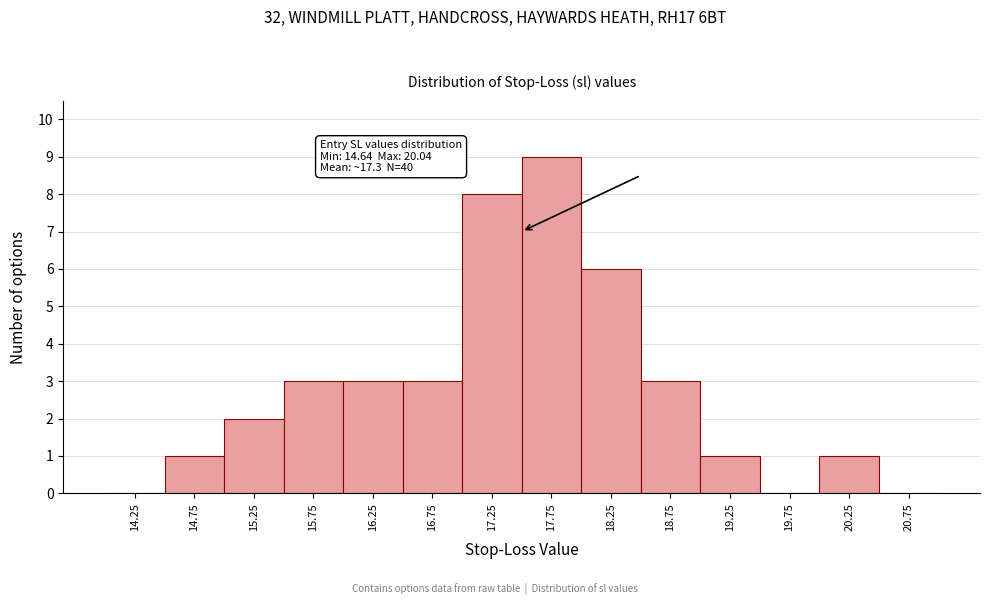

Which range on the x-axis has the tallest bar?

17.5 to 18.0